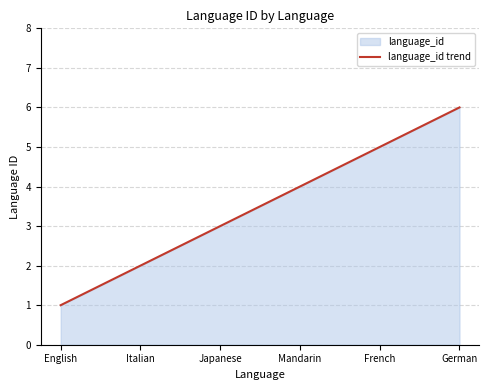

Reading left to right, transcribe all the data shown in this chart.

English=1	Italian=2	Japanese=3	Mandarin=4	French=5	German=6